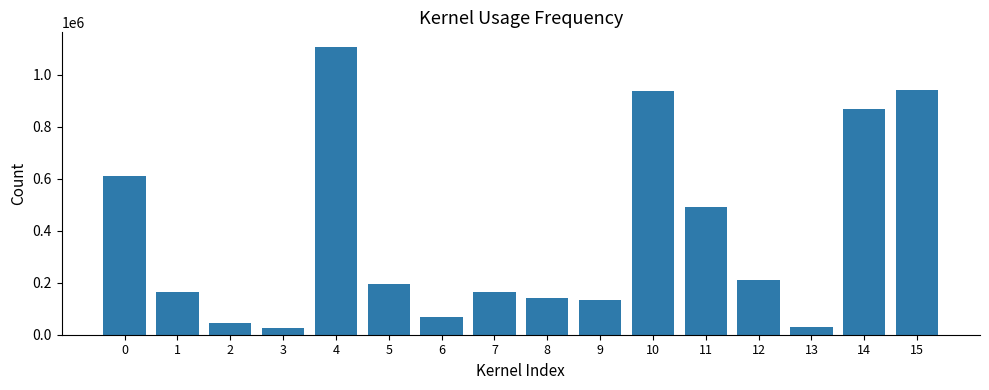

What is the value of the 7th bar from the left?

67466